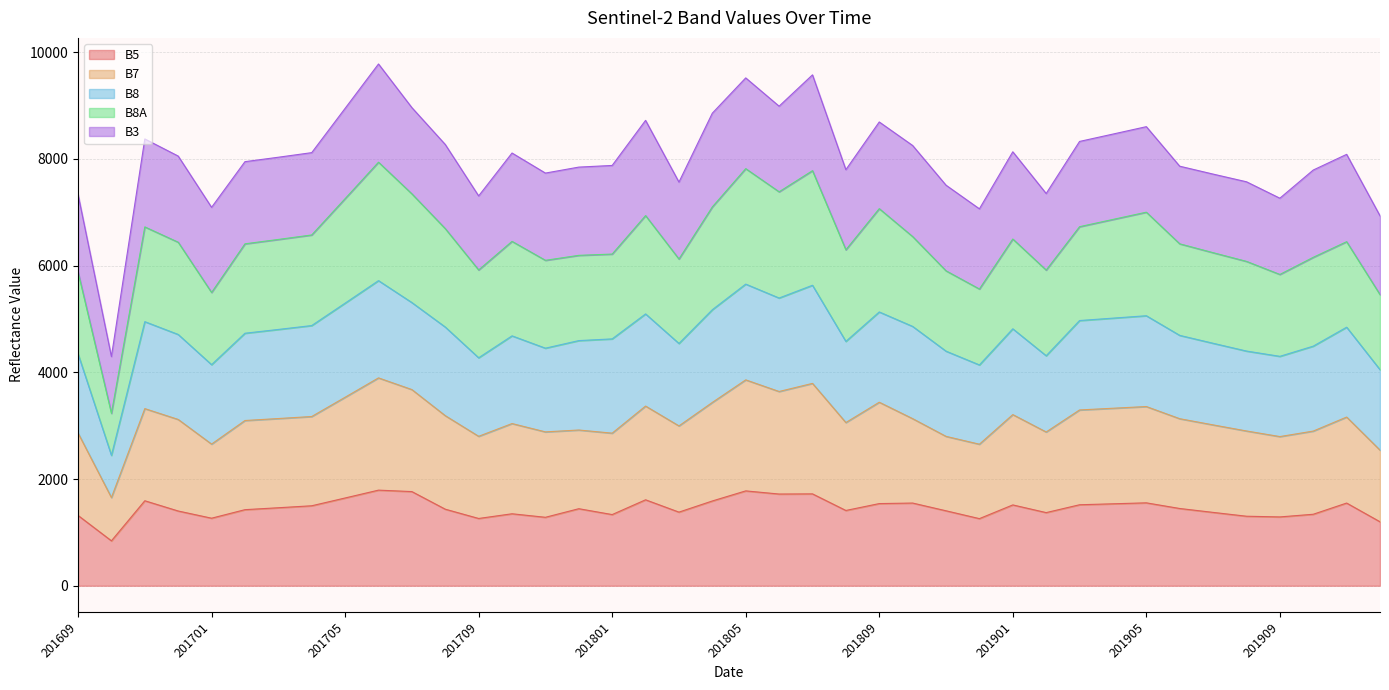

Which has a higher value, 201902 or 201901?

201901